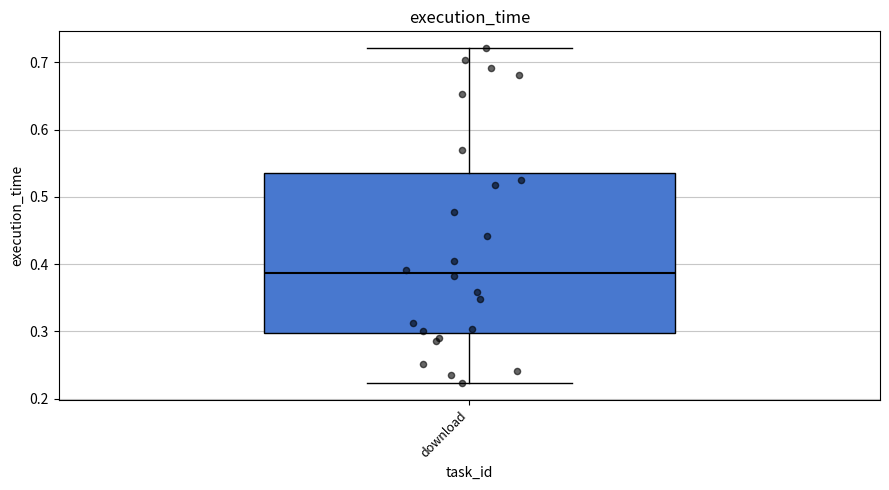

Transcribe this box plot: give where the median line is, the range the box spans, and where the two whiskers end, as read against the y-axis. The values are not printed on the chart, so give them approximately, as read against the axis.

median 0.39, box 0.30 to 0.54, whiskers 0.22 to 0.72